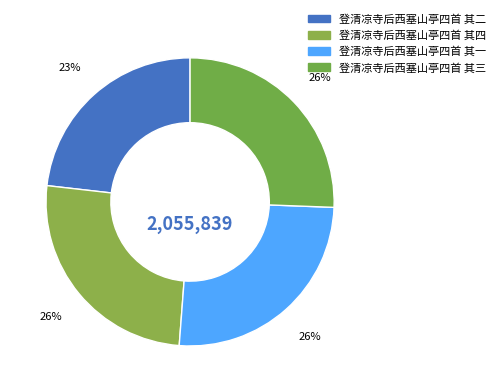

True or false: 登清凉寺后西塞山亭四首 其四 accounts for 26% of the total.

True